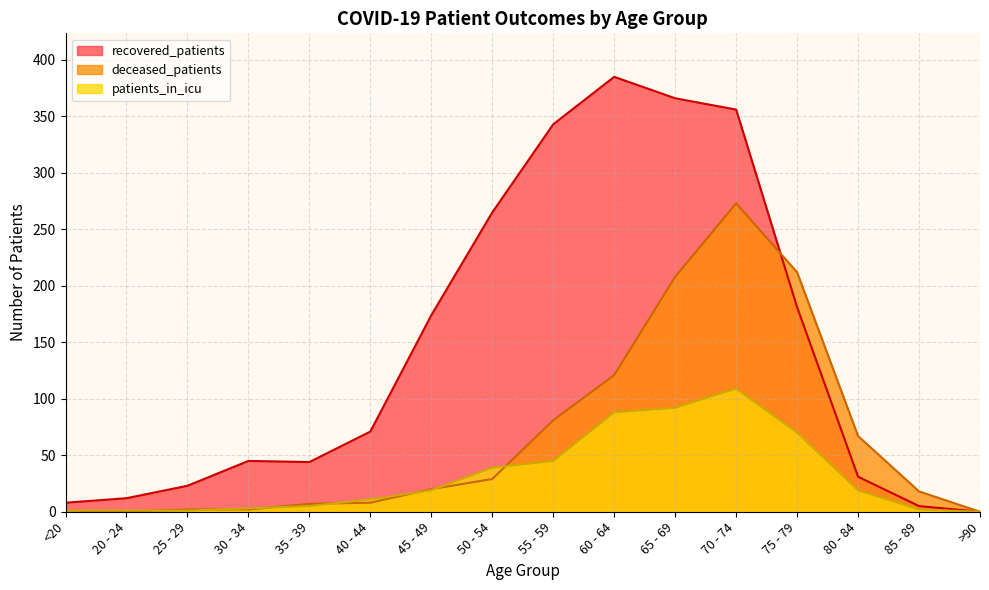

The patients_in_icu series shows 39 at 50 - 54. True or false?

True